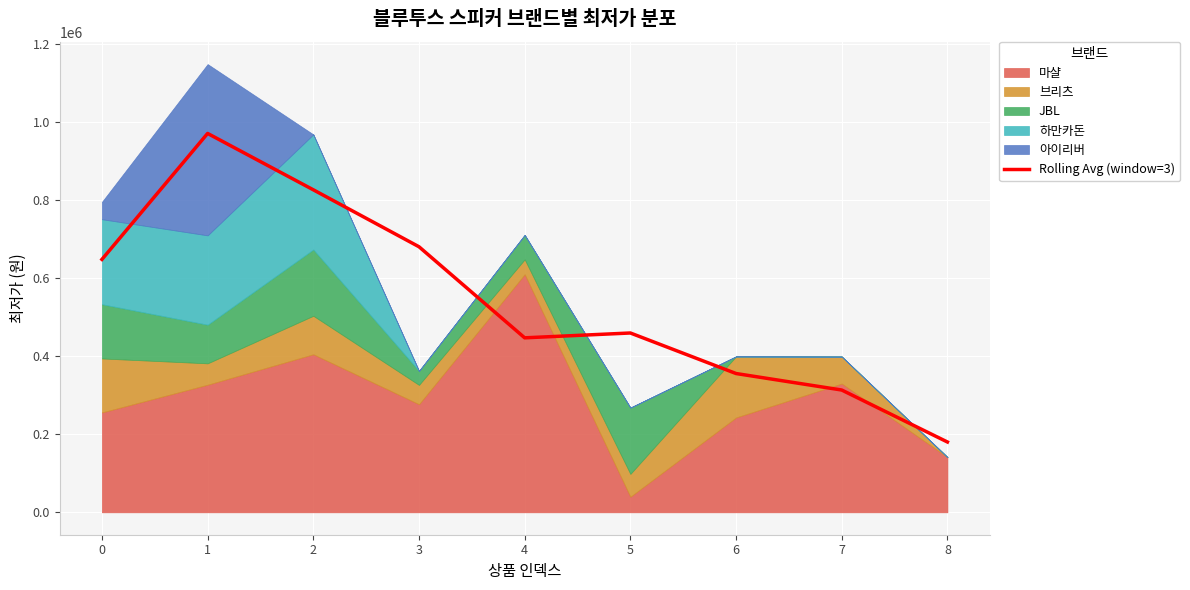

Does the chart display data point markers on the line(s)?

No